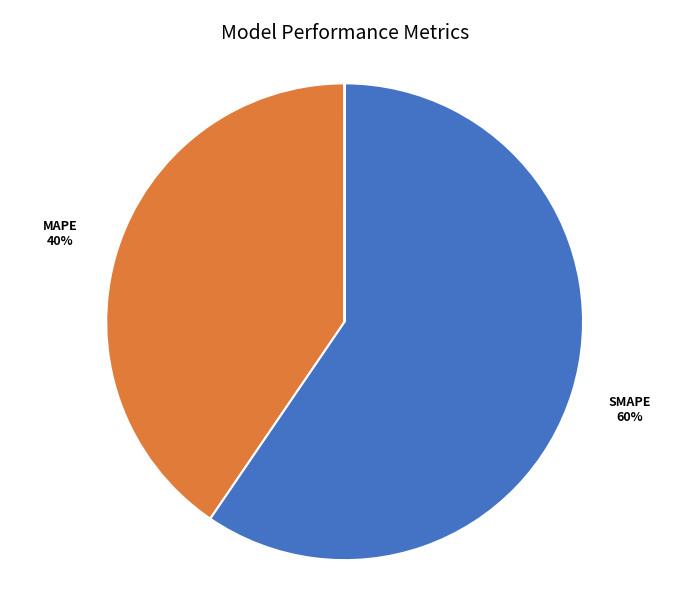

Which slice is the largest?

SMAPE